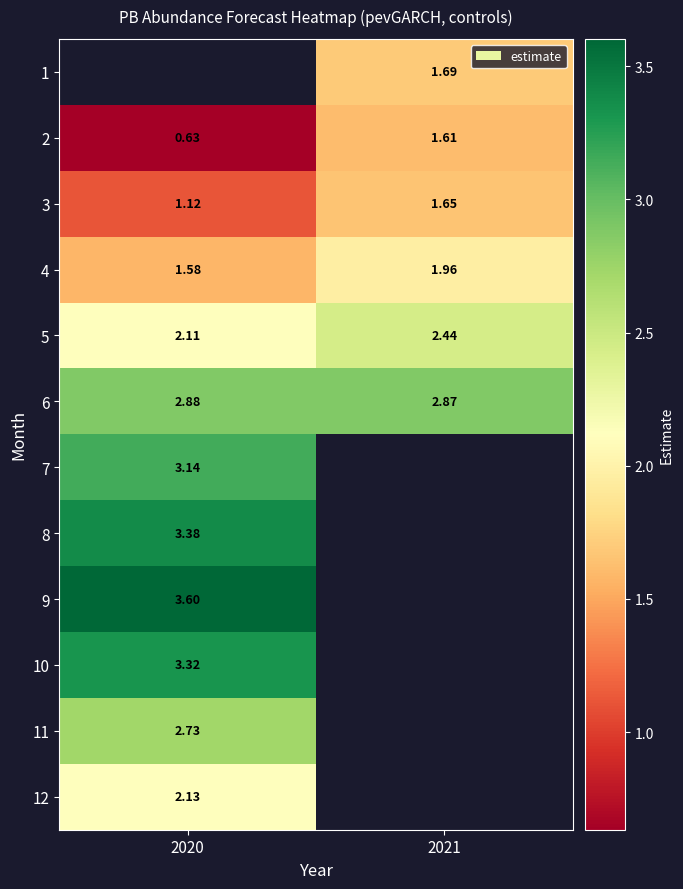

What is the average value of the 4 series?

1.8